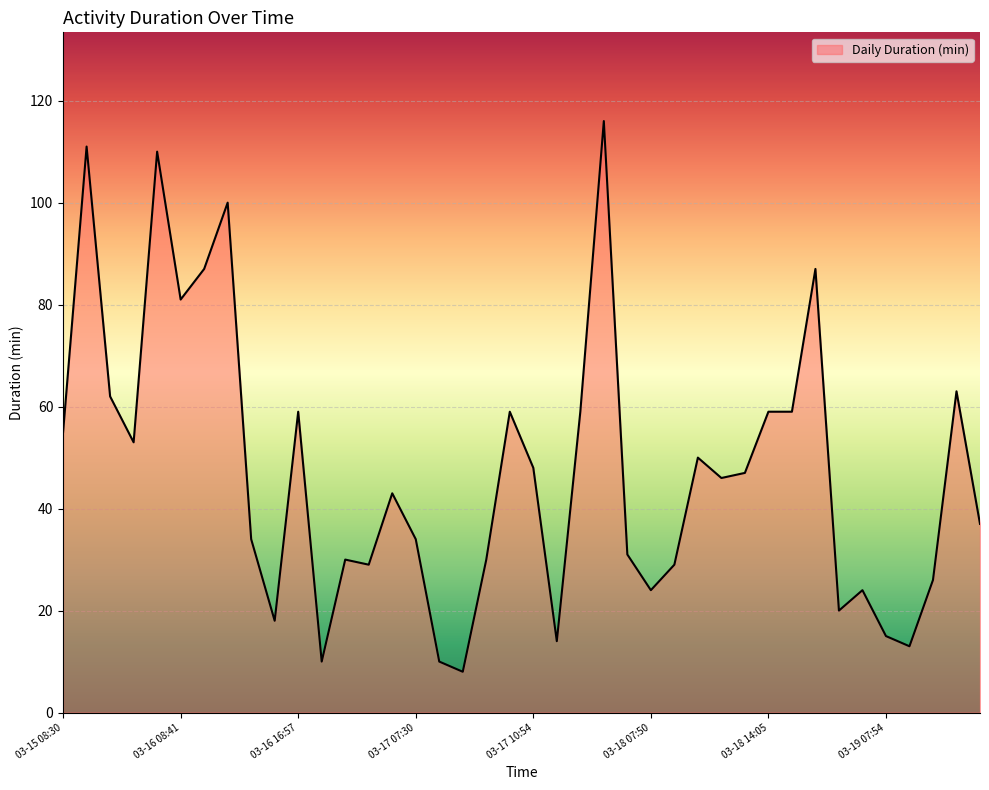

What is the maximum value shown in the chart?

116